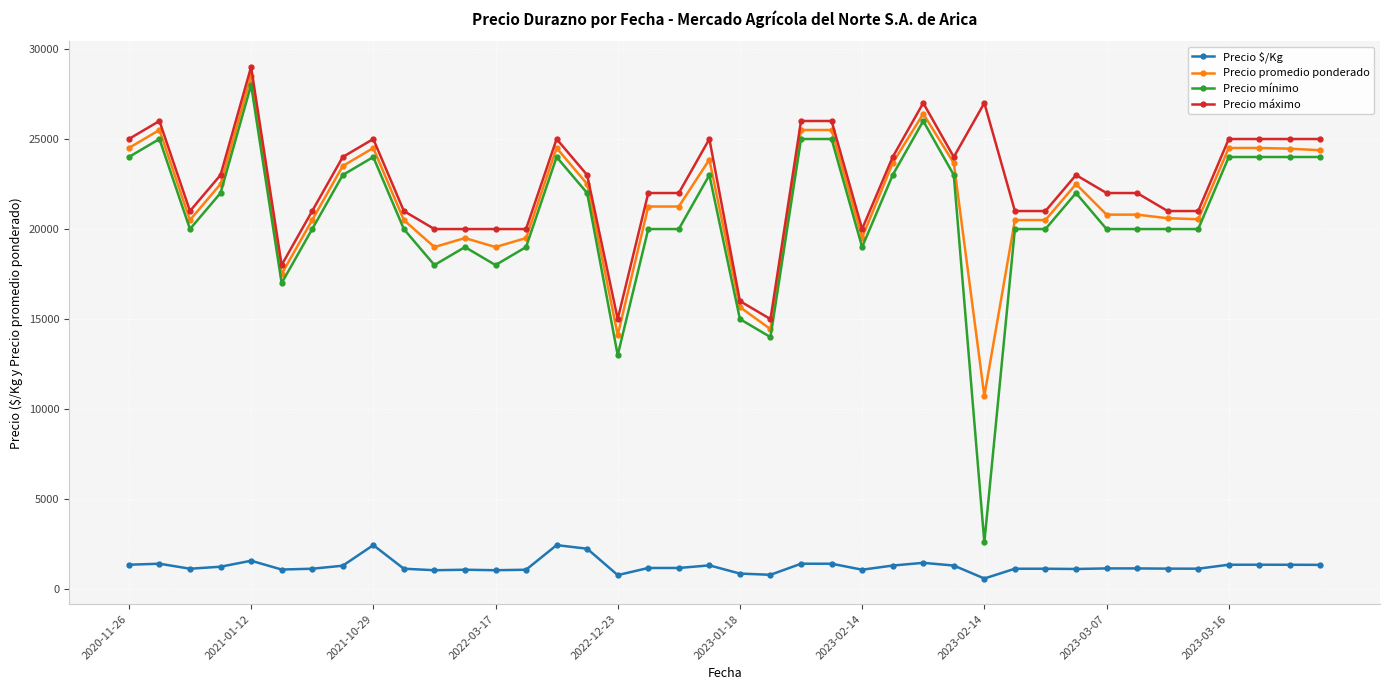

Which series has the widest spread of values?

Precio mínimo